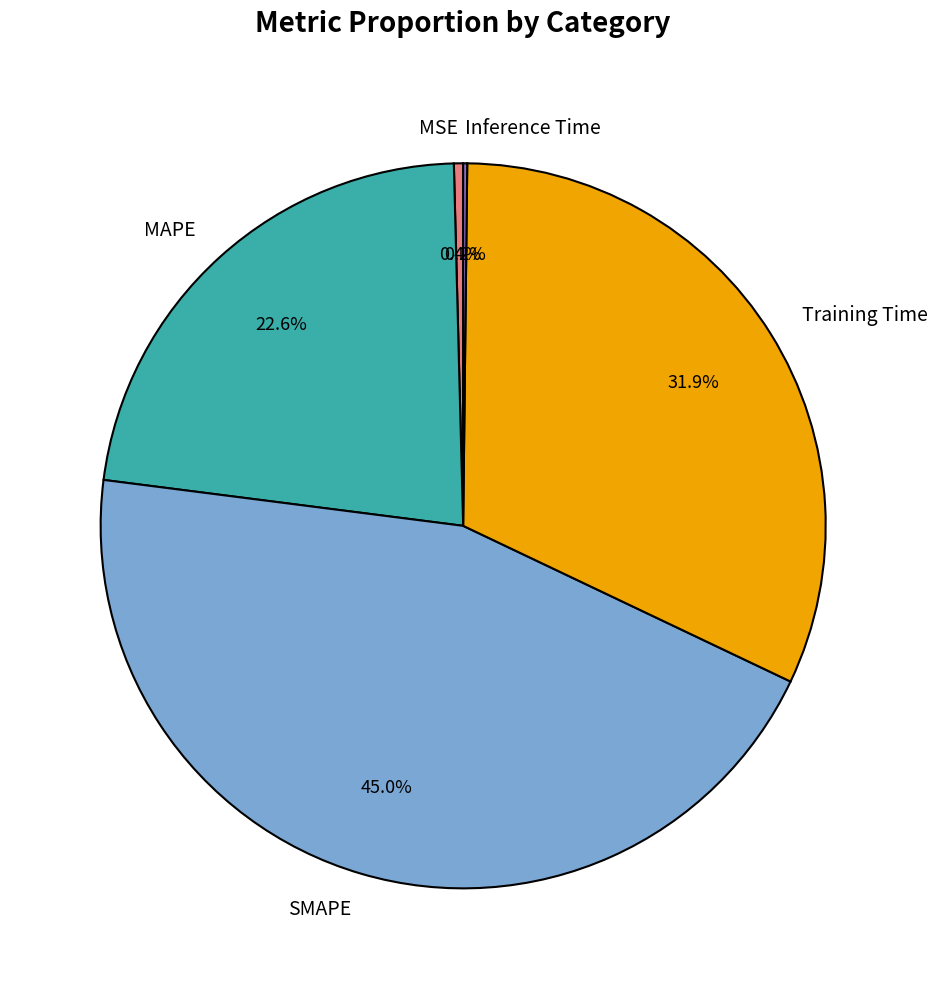

To the nearest percent, what is the difference between the MSE and SMAPE slice percentages?

45%